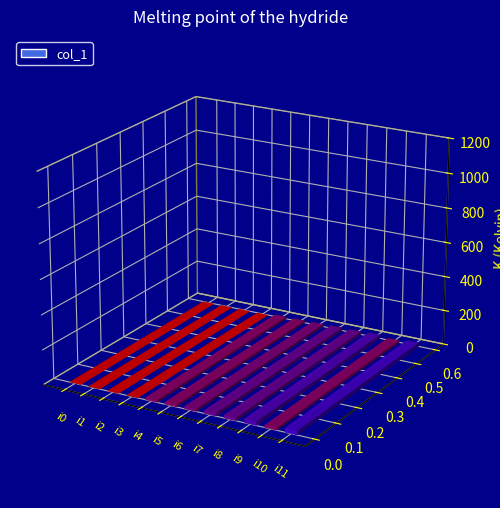

The value at i2 is 14. True or false?

False